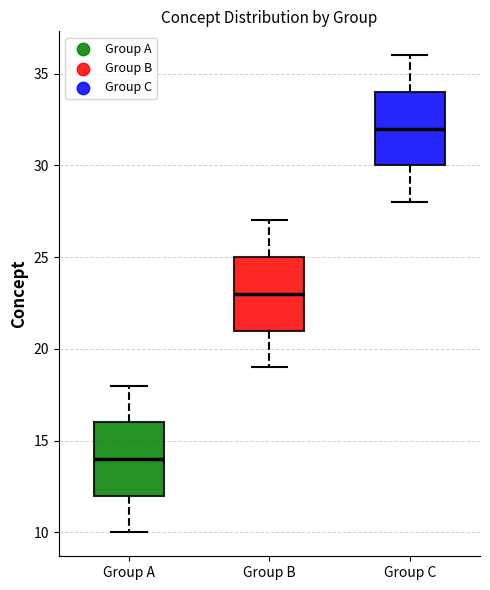

Where does the lower whisker of the box for Group C end on the y-axis? The values are not printed on the chart, so give them approximately, as read against the axis.

28